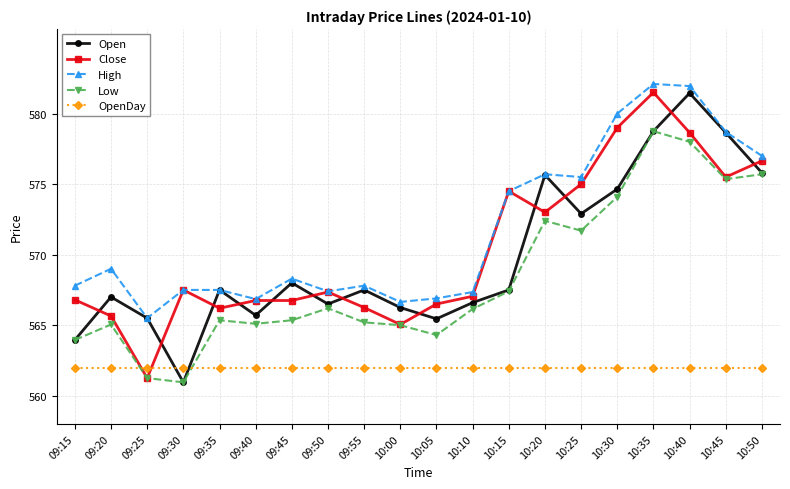

What is the greatest value displayed?

582.1